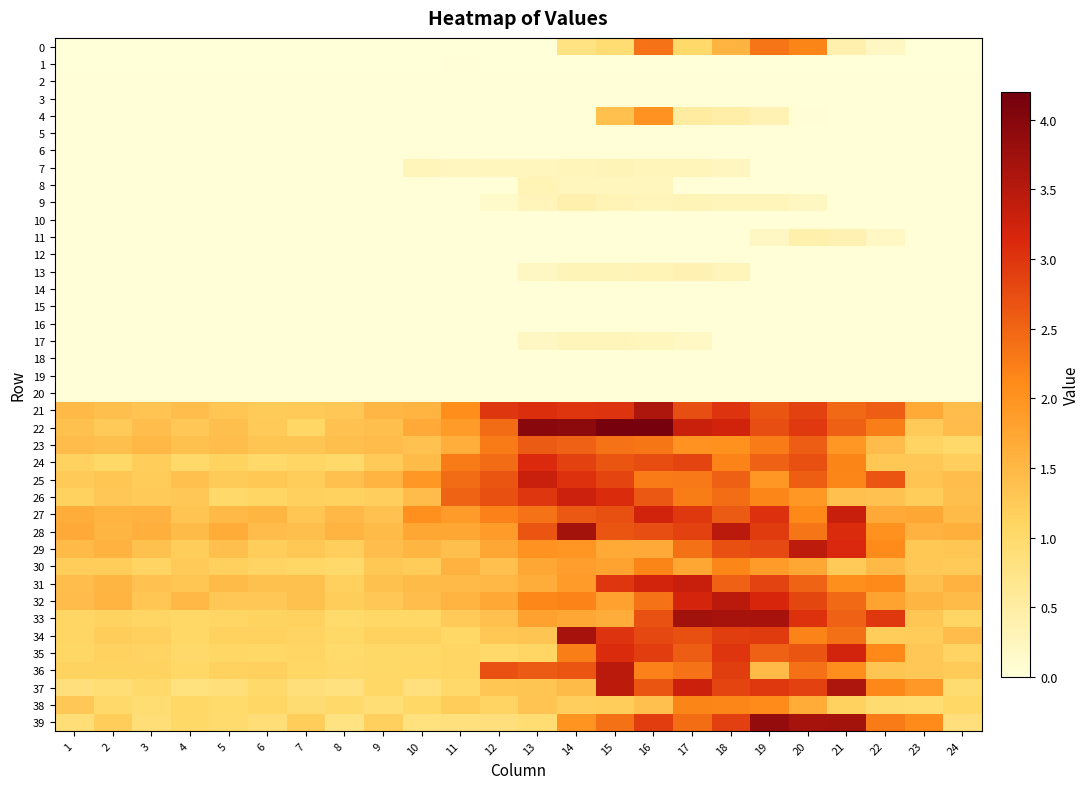

Between 2 and 7, which series saw the biggest shift?

29